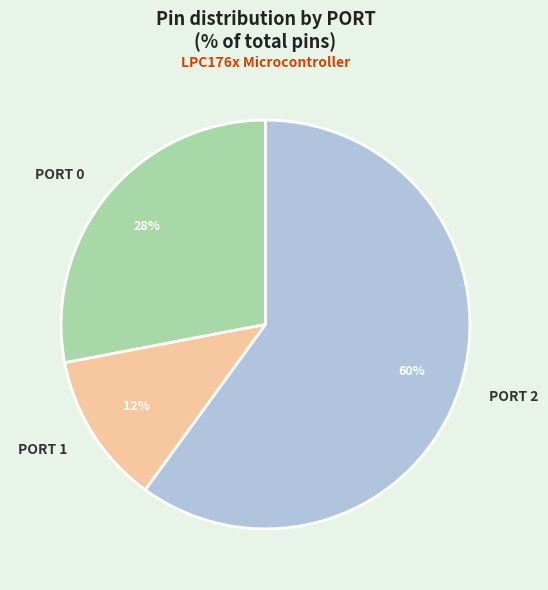

True or false: PORT 0 accounts for 16% of the total.

False